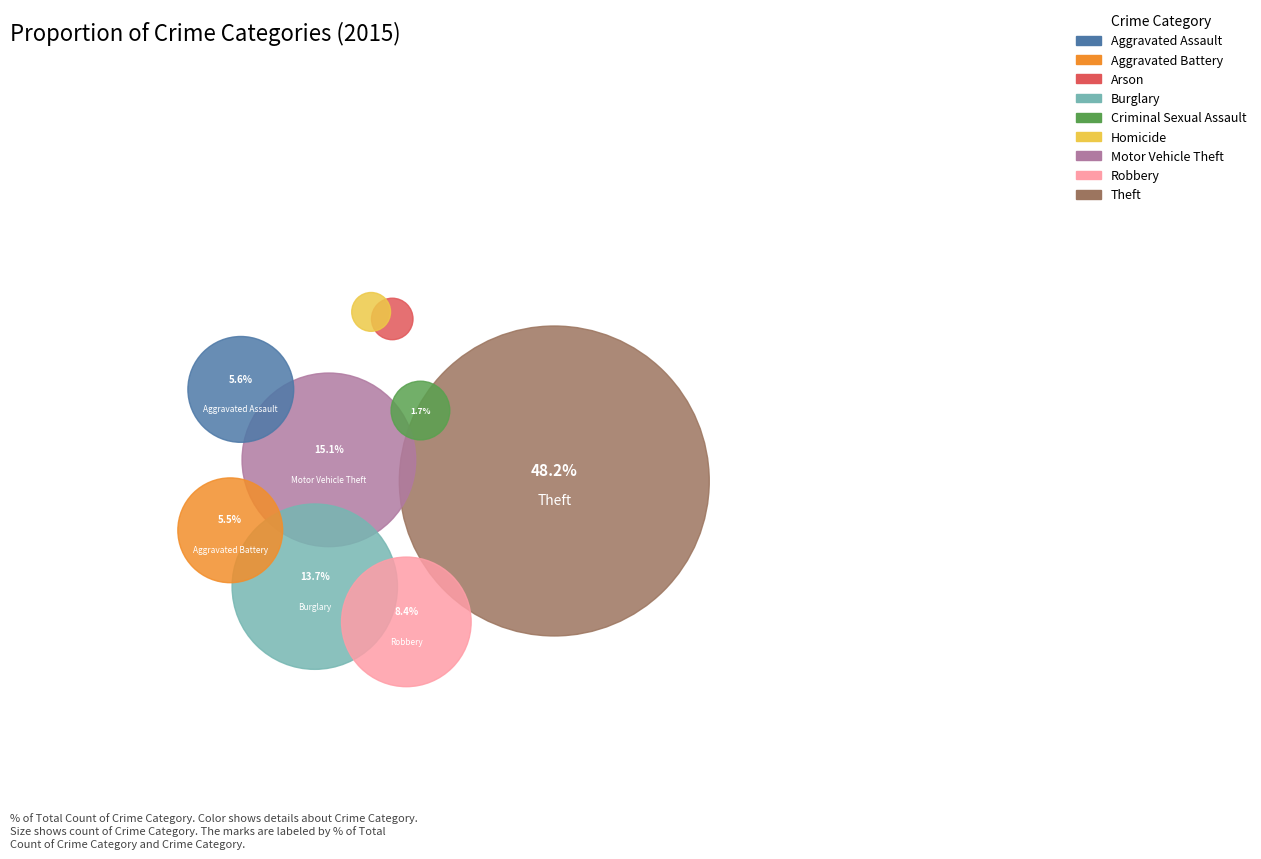

True or false: Motor Vehicle Theft accounts for 15% of the total.

True